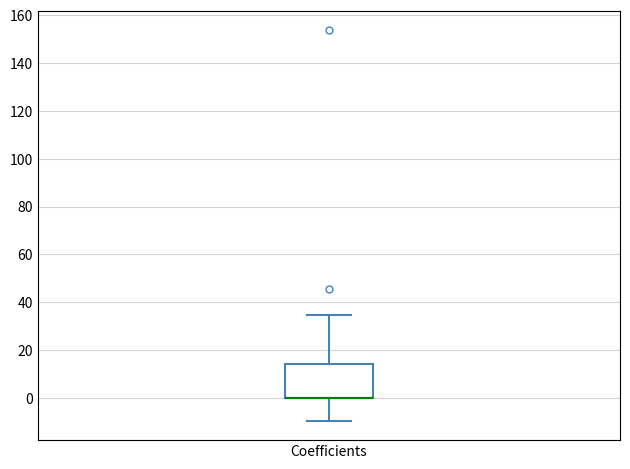

Read this box plot against the y-axis: the position of the median line, the range covered by the box, and the ends of both whiskers. The values are not printed on the chart, so give them approximately, as read against the axis.

median 0 (drawn on the box's lower edge), box 0 to 14, whiskers -10 to 34